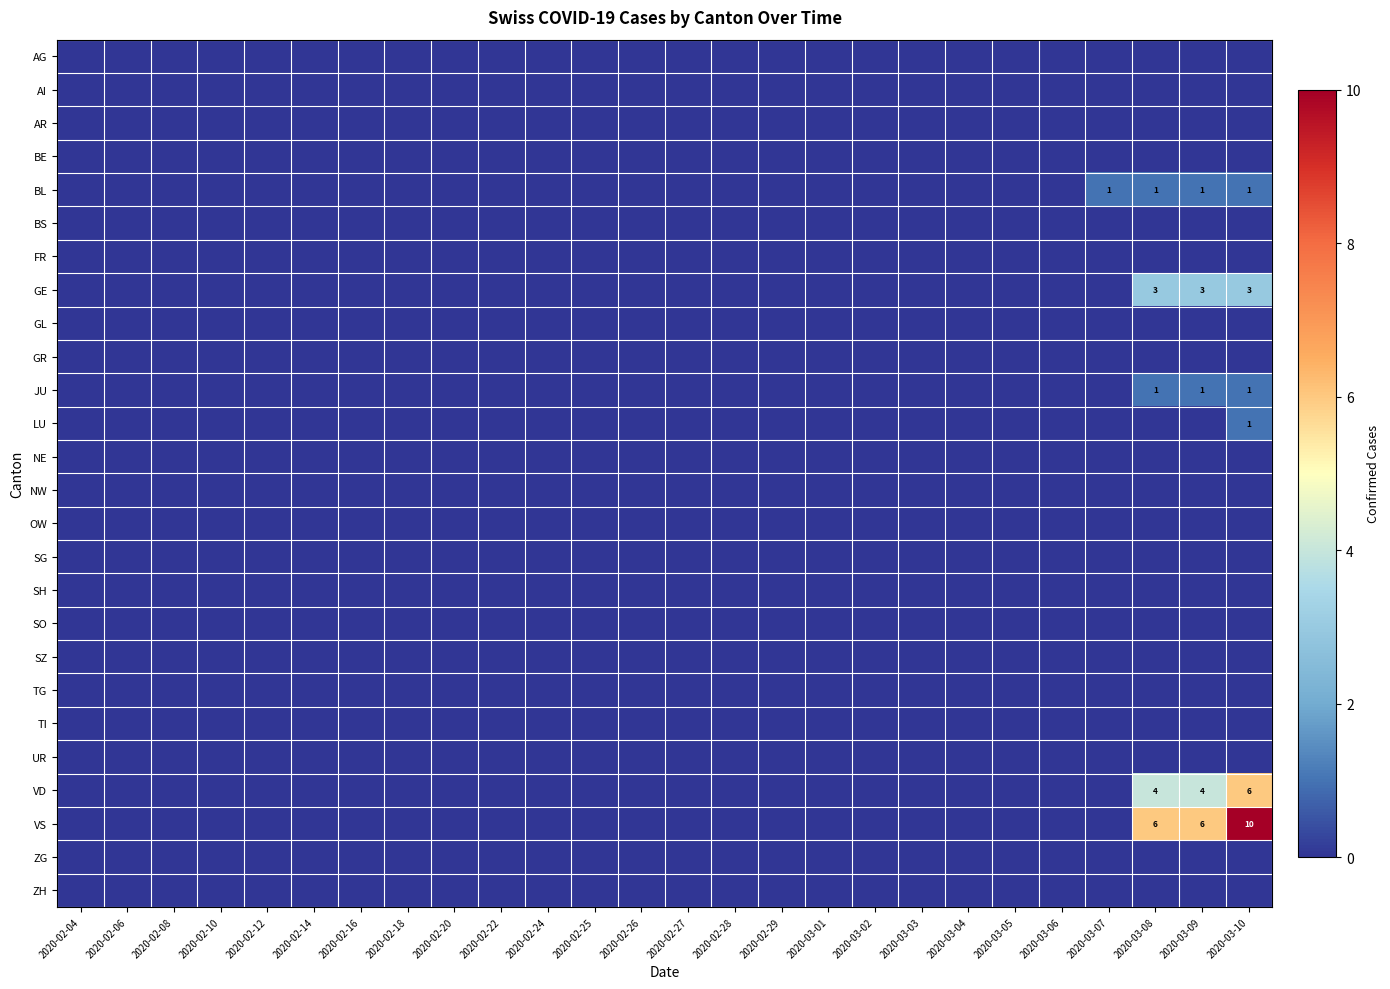

Which has a higher value, 2020-03-10 or 2020-03-07?

2020-03-10